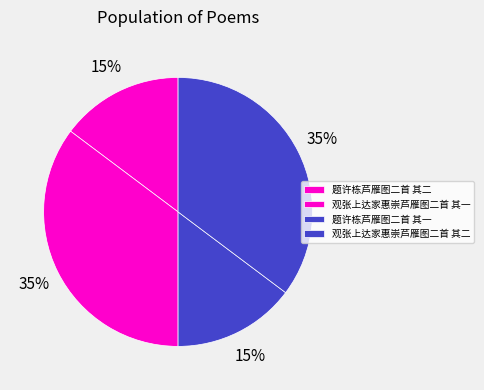

Combined, what portion of the pie is 观张上达家惠崇芦雁图二首 其一 and 题许栋芦雁图二首 其二?

50.0%